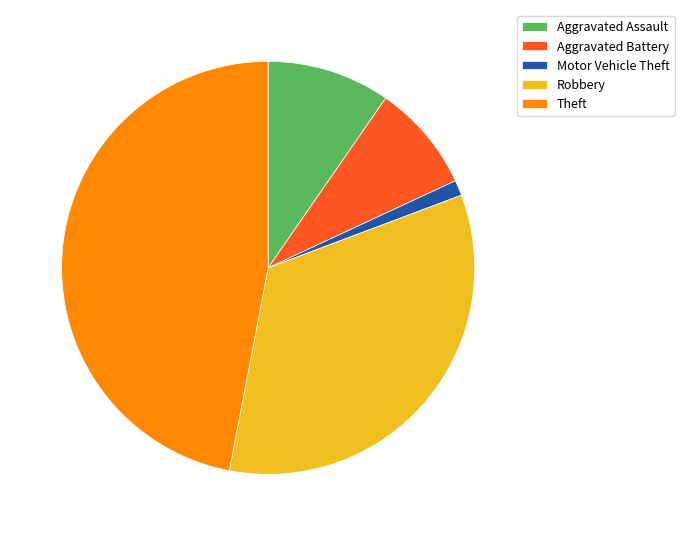

What is the ratio of the value at Theft to the value at Aggravated Battery?

5.6